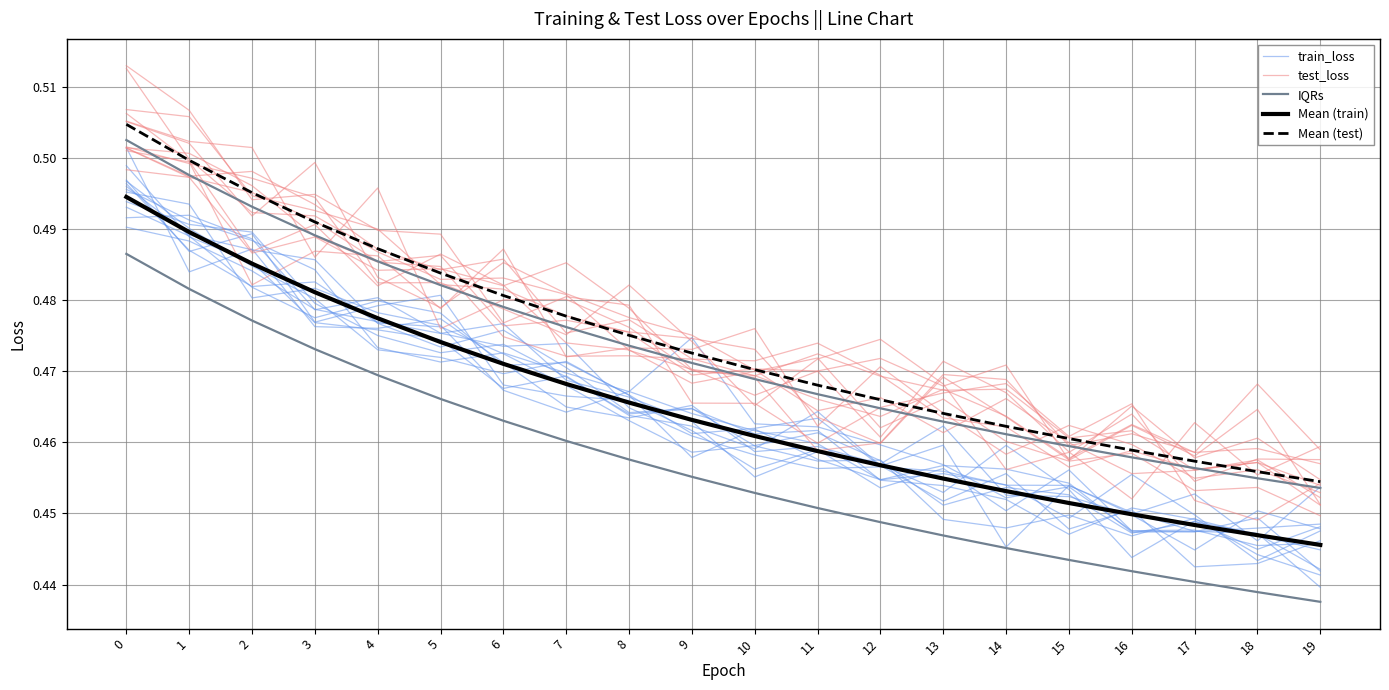

Between 14 and 15, which is larger?

15